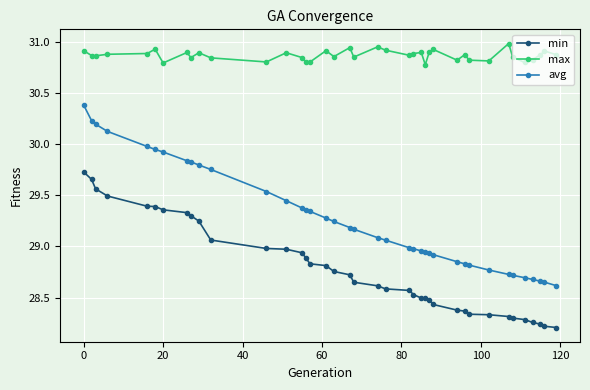

True or false: max has more than 2 interior local peaks.

True